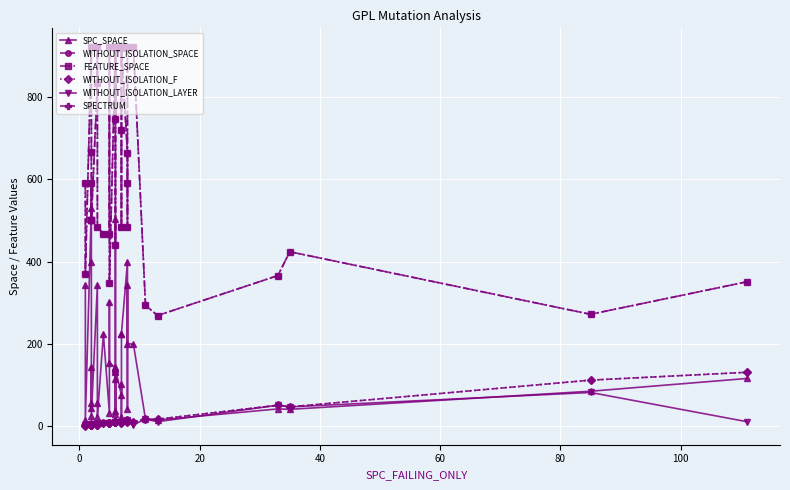

How many lines are shown in the chart?

6